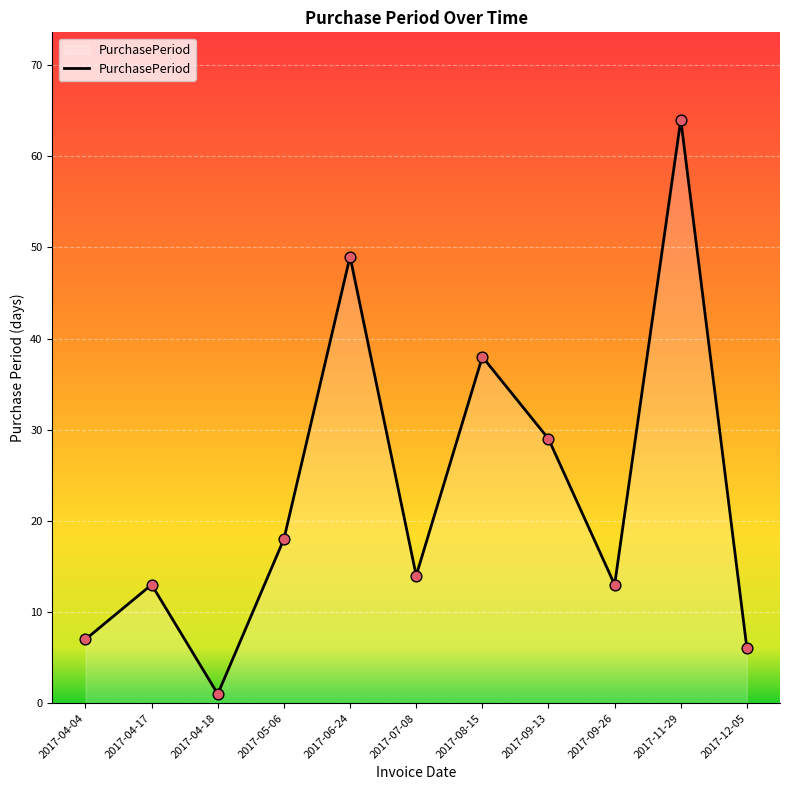

What is the change in value from 2017-04-18 to 2017-12-05?

+5